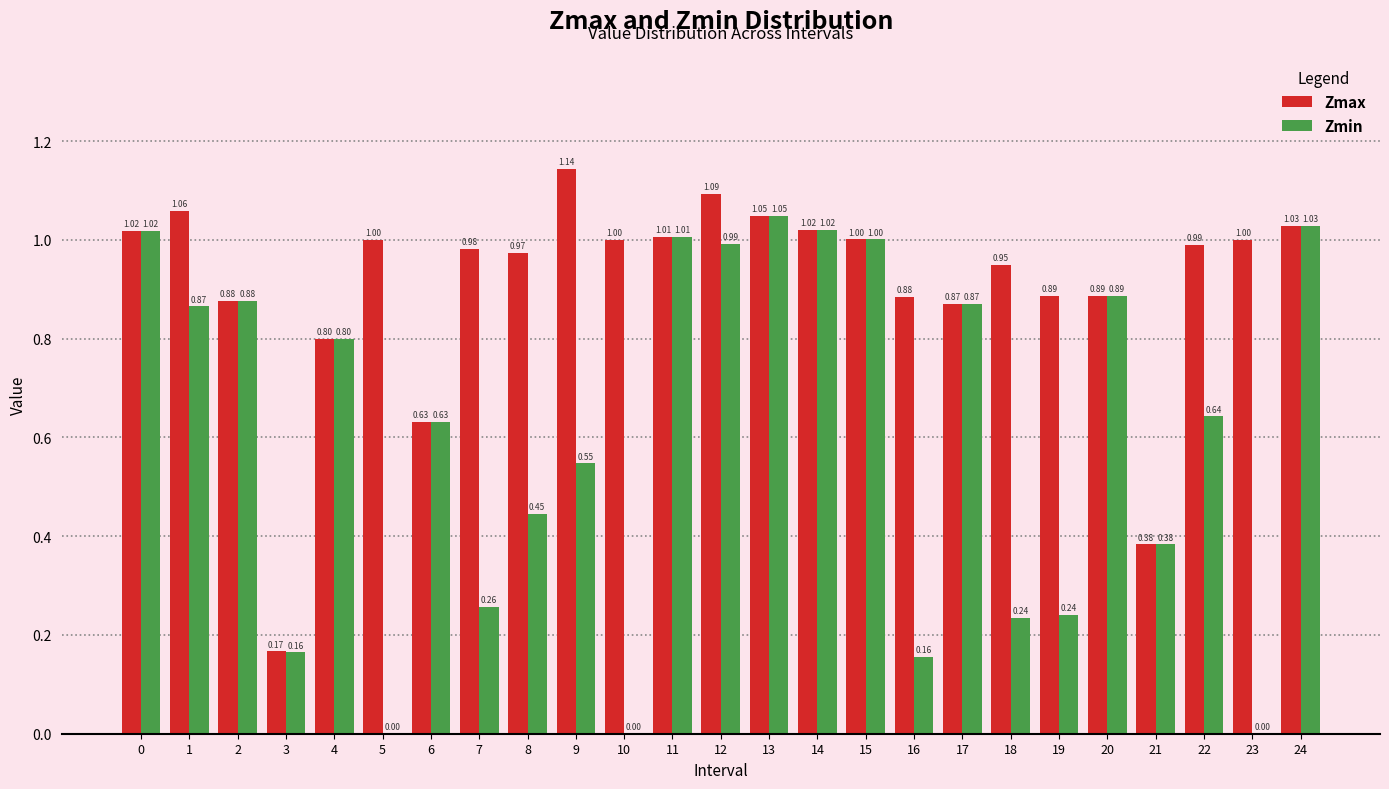

What is the sum of all Zmax values?

22.7